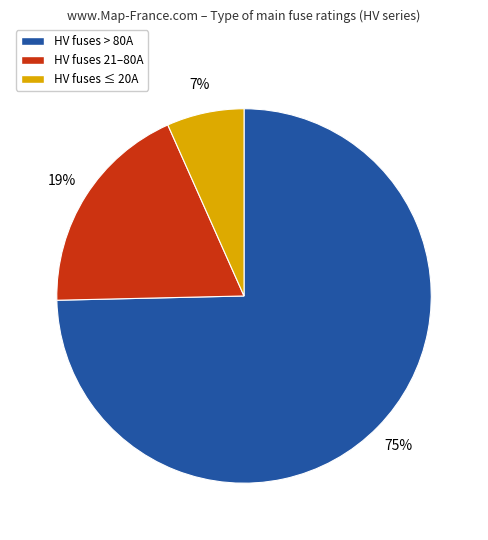

Is there a majority slice in this chart?

Yes